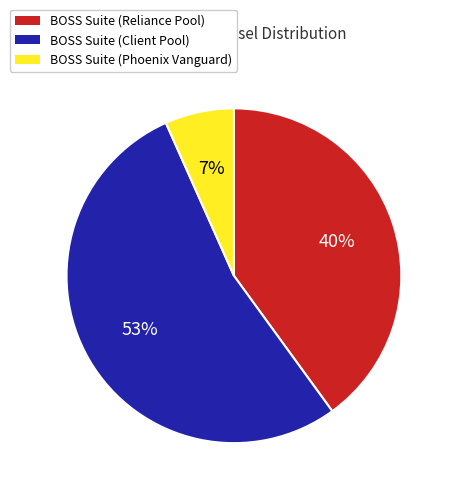

Approximately how many times larger is the value at BOSS Suite (Client Pool) compared to BOSS Suite (Reliance Pool)?

1.3